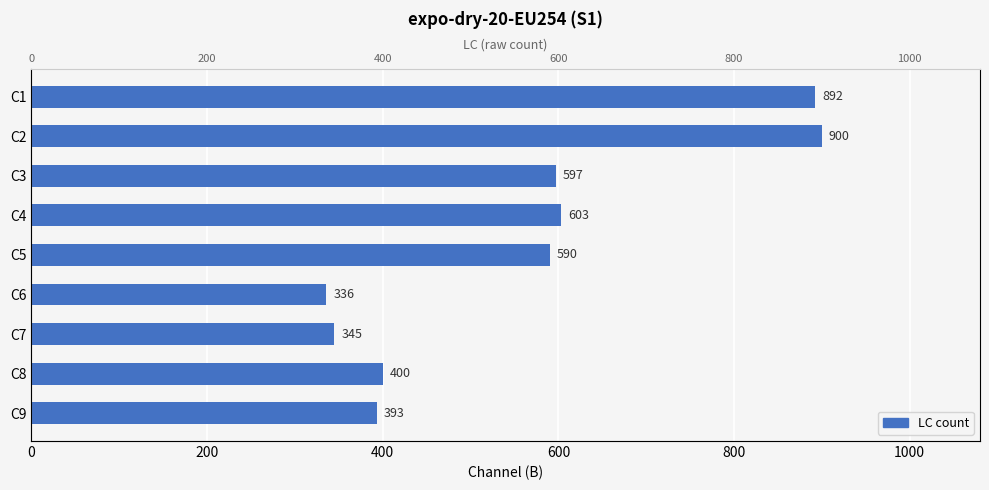

Reading right to left, what are all the values shown in this chart?

393	400	345	336	590	603	597	900	892